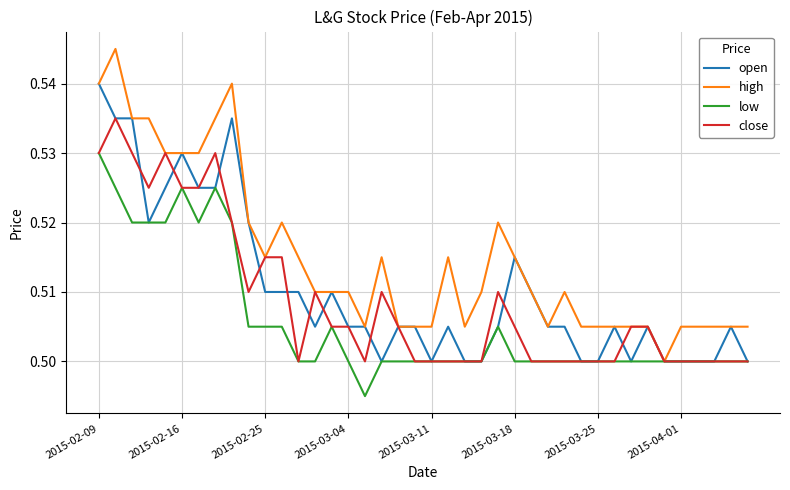

Which series has the largest total across all categories?

high